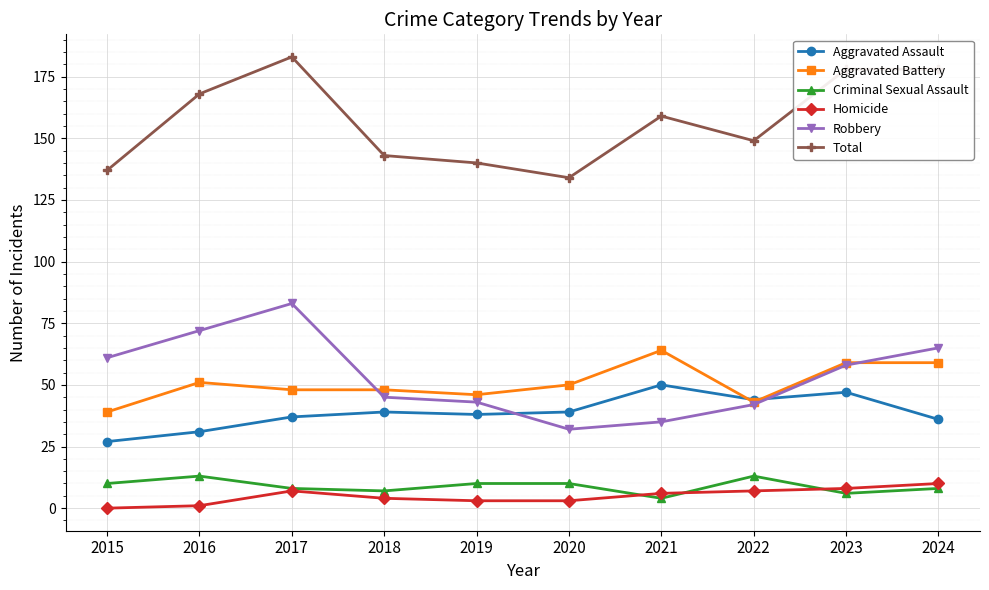

What is the approximate value of Criminal Sexual Assault at 2022?

13